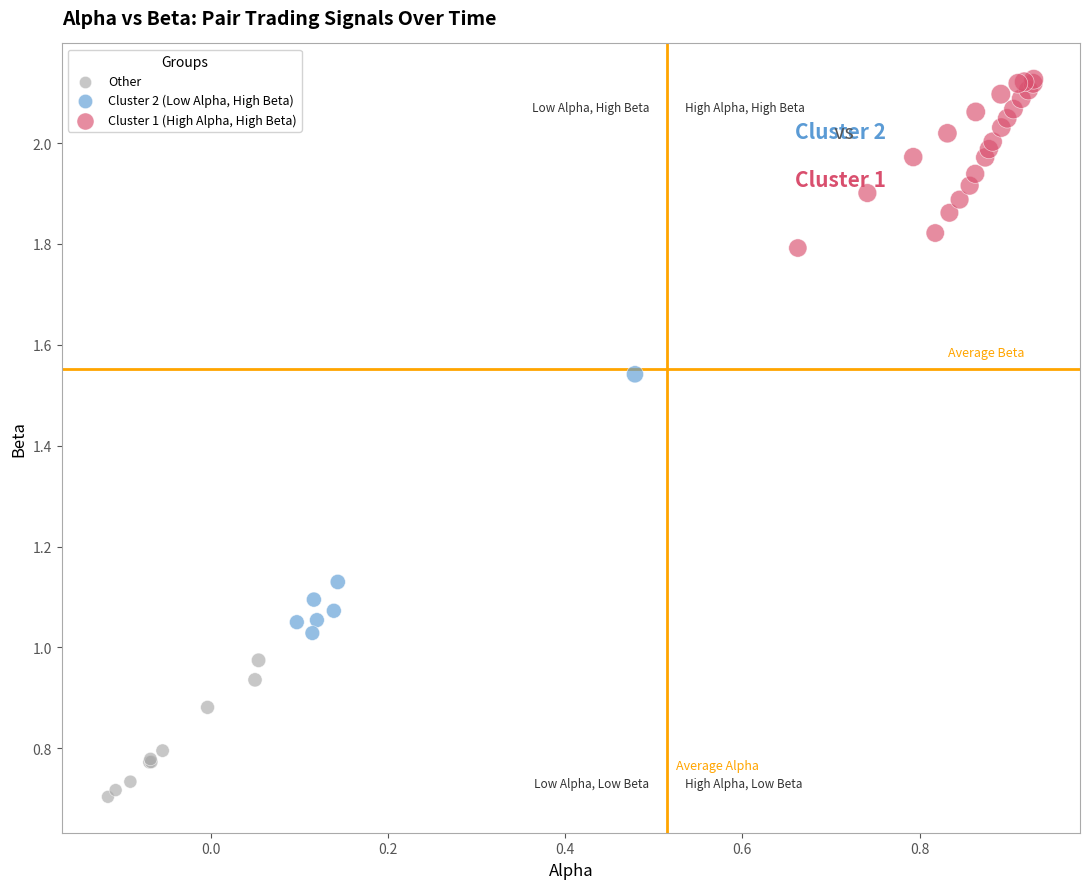

Which series reaches the minimum Y coordinate?

Other